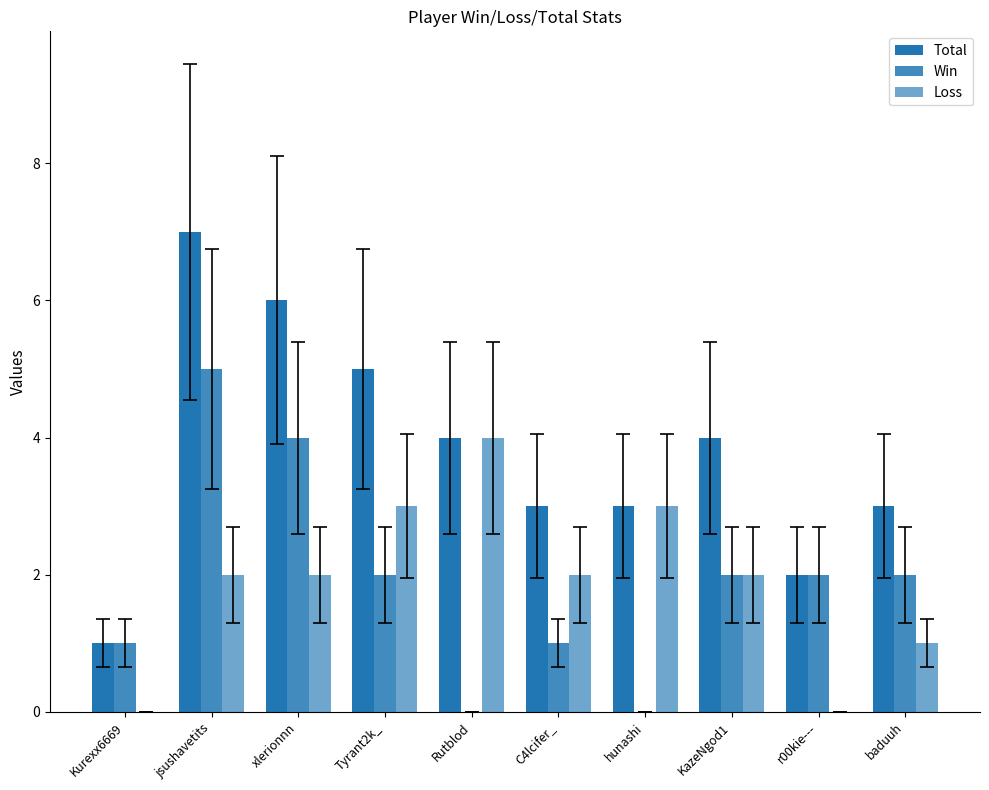

At which label is Win closest to 2?

Tyrant2k_